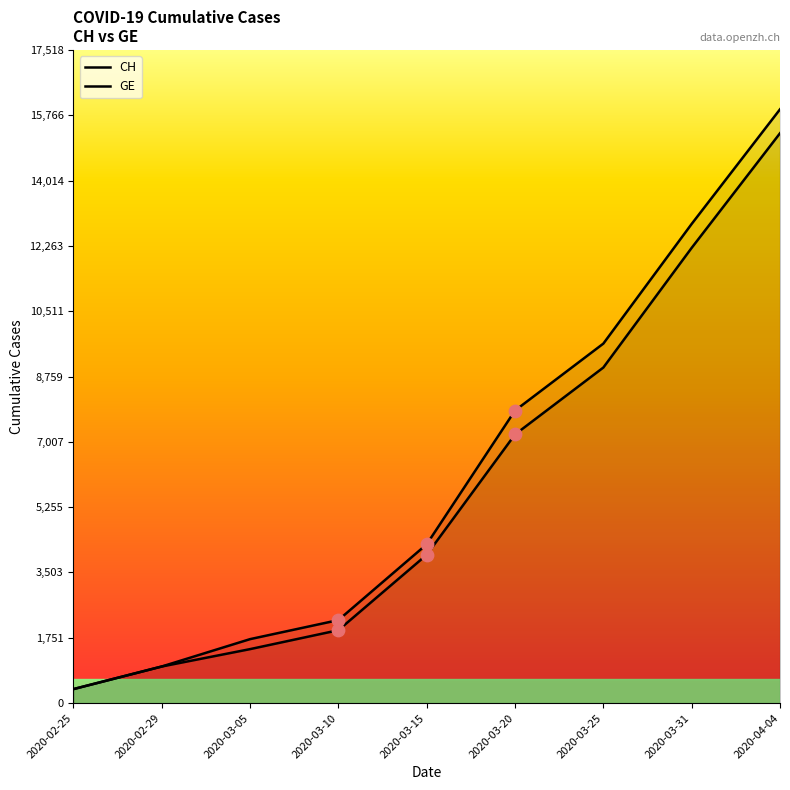

What are all the series names shown in the legend?

CH, GE